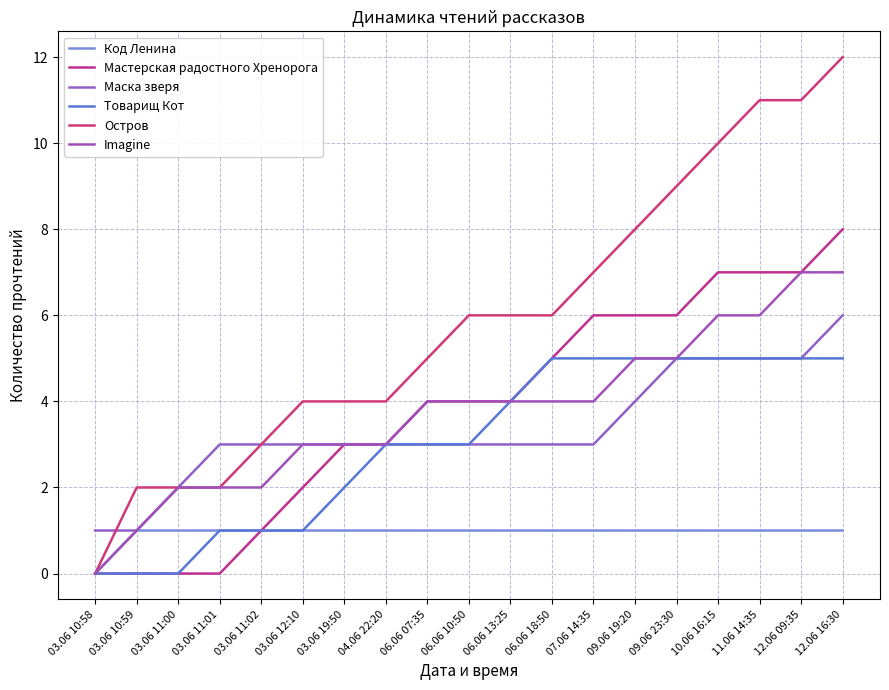

What is the label of the 6th point from the left?

03.06 12:10